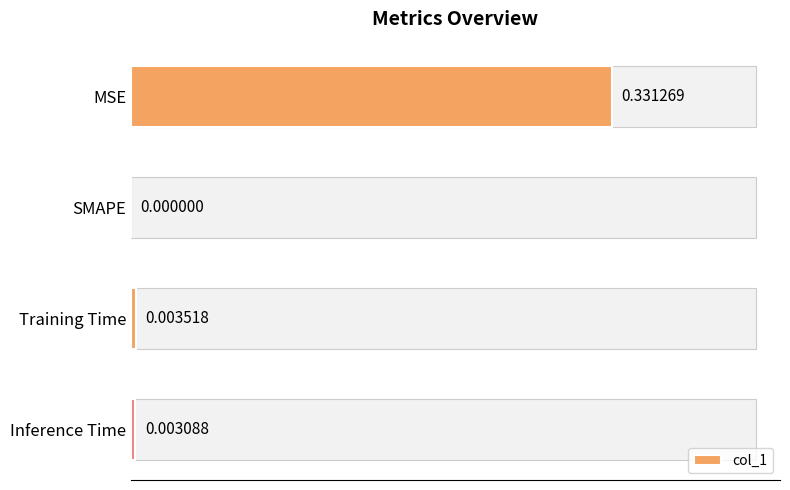

Between Inference Time and MSE, which is larger?

MSE